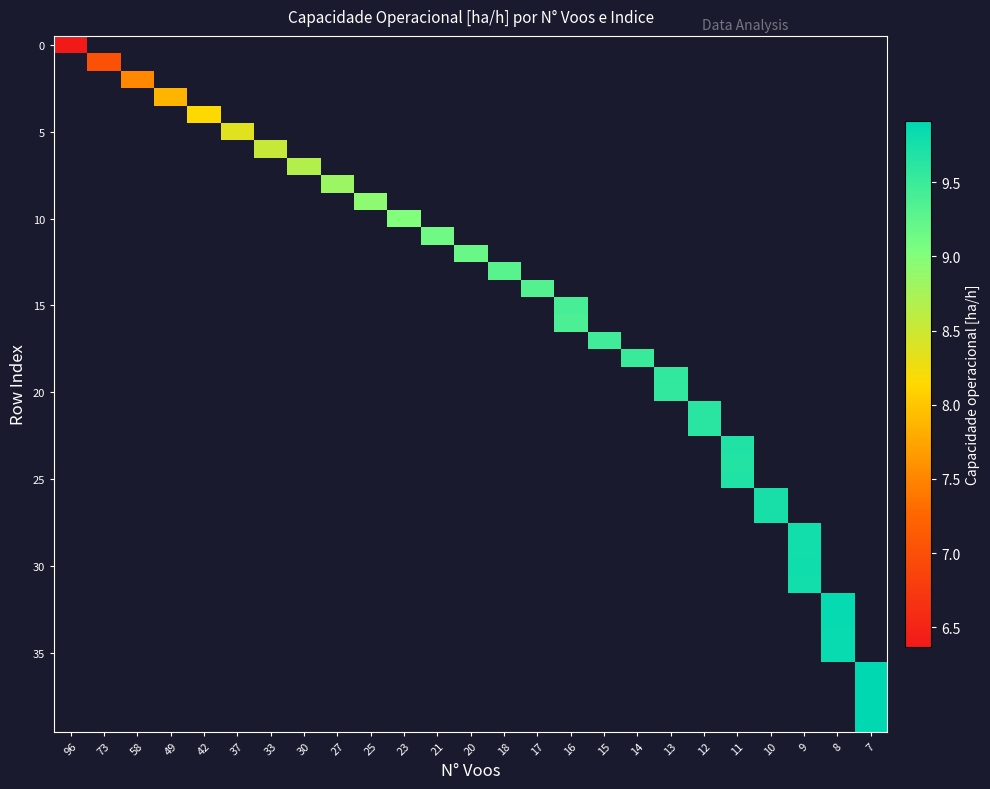

At which category does the chart reach its peak across all series?

7